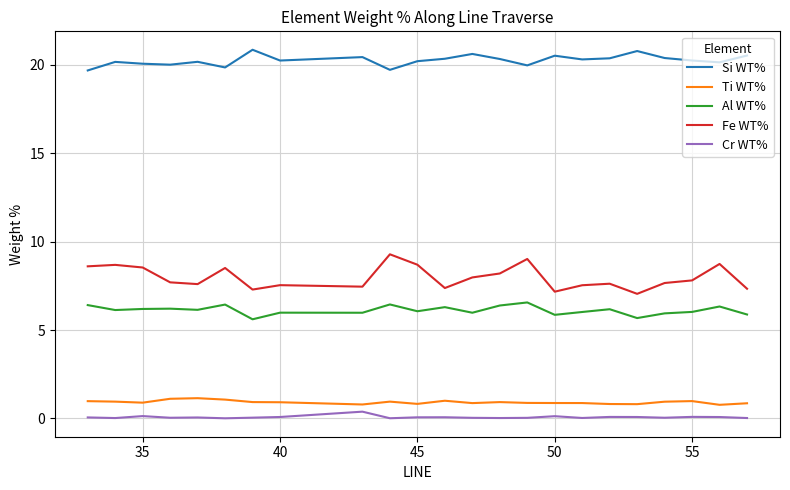

What is the average value of the Al WT% series?

6.1